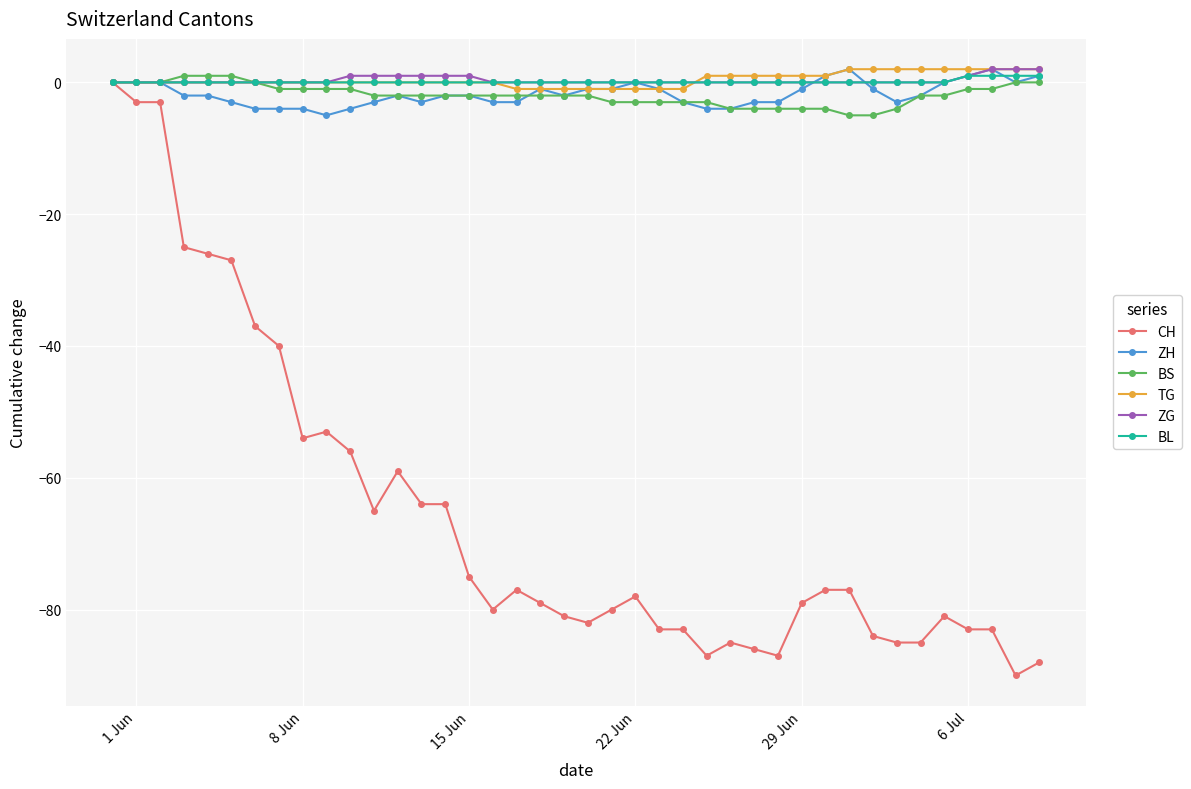

True or false: ZH has more than 0 interior local peaks.

True